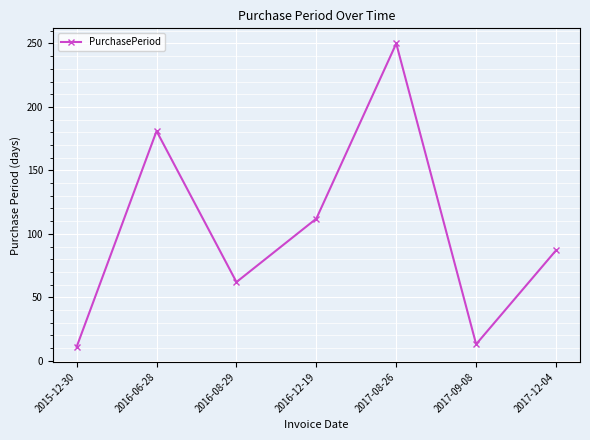

What is the smallest value displayed?

11